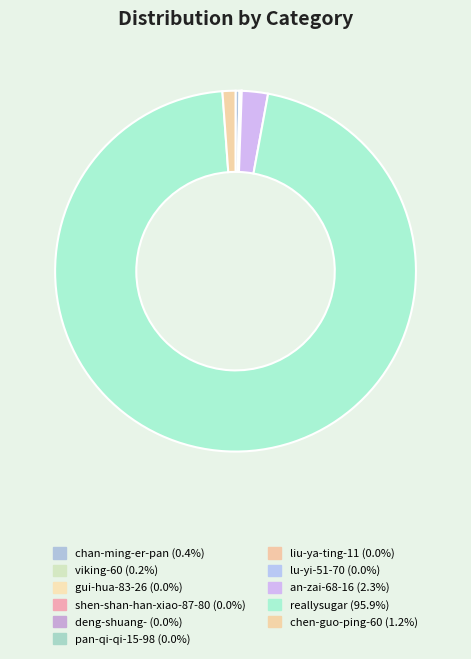

How many segments does this pie chart have?

11